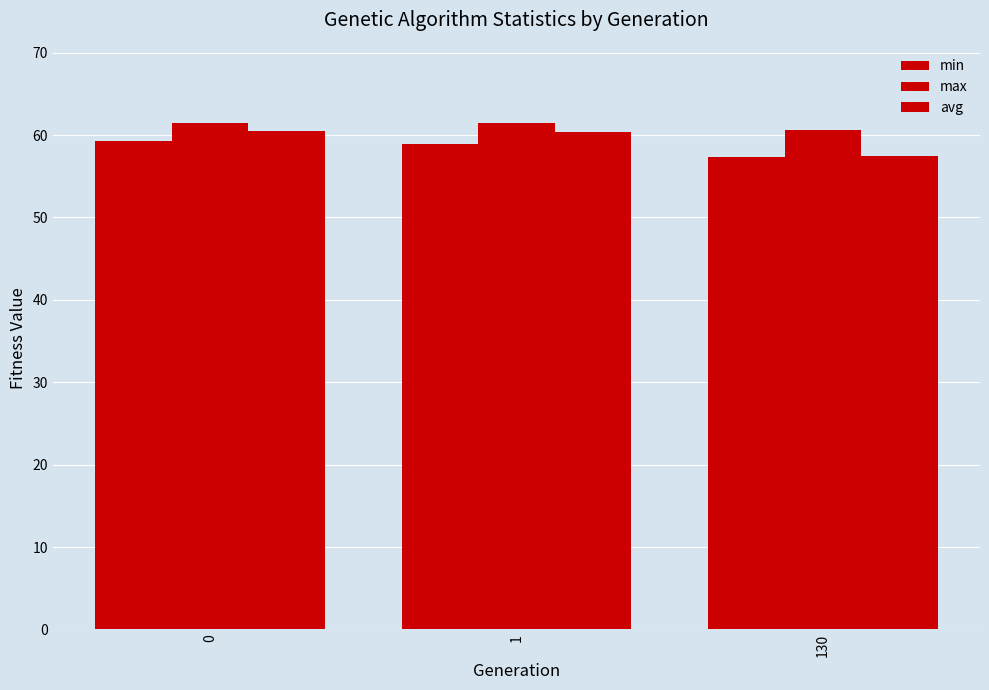

Count the number of data series in this chart.

3